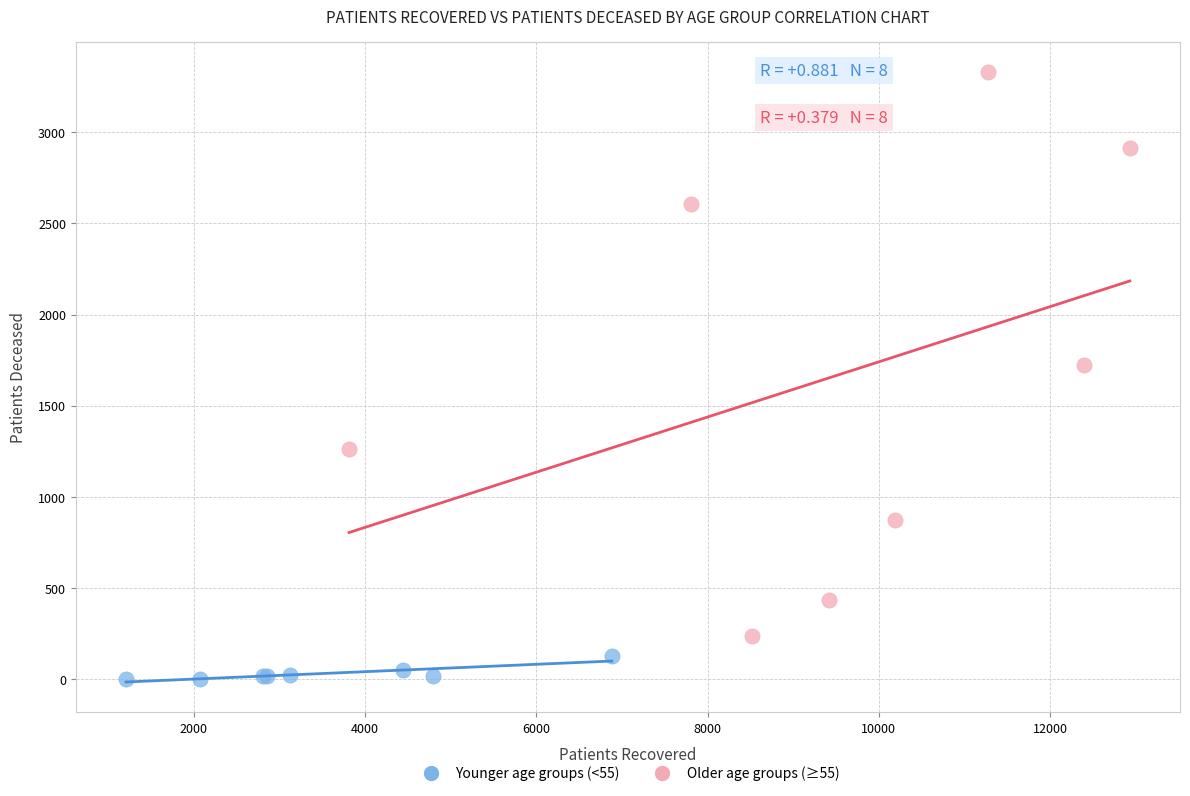

Which series contains the lowest Y value?

Younger age groups (<55)